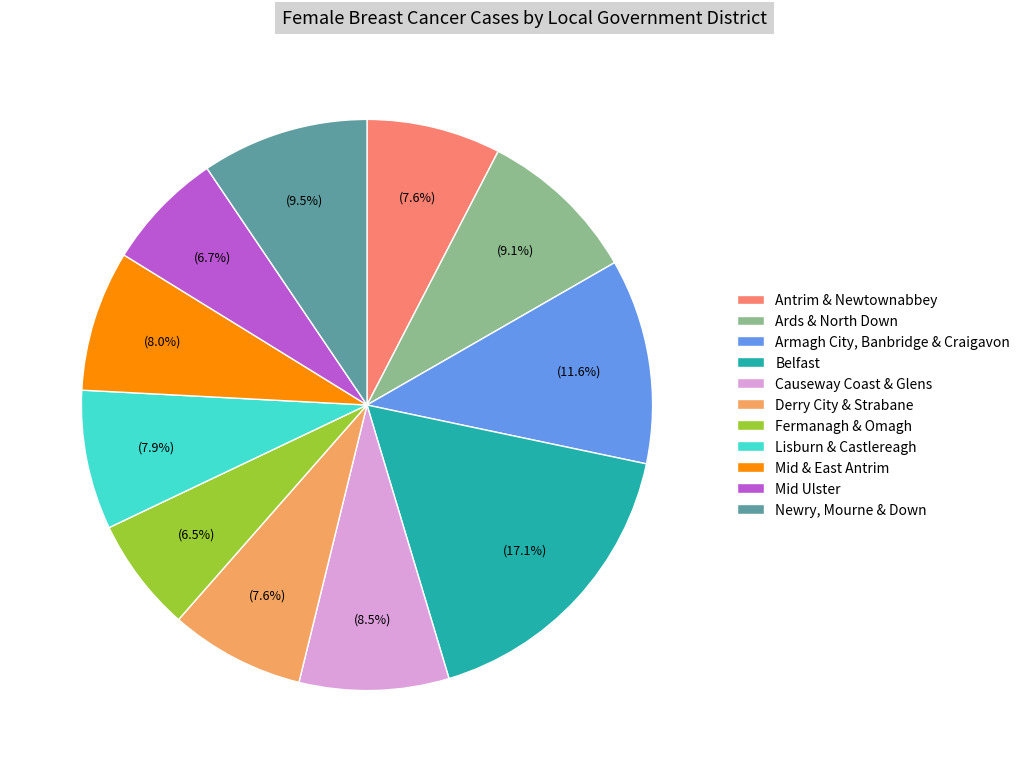

Which slice is the largest?

Belfast